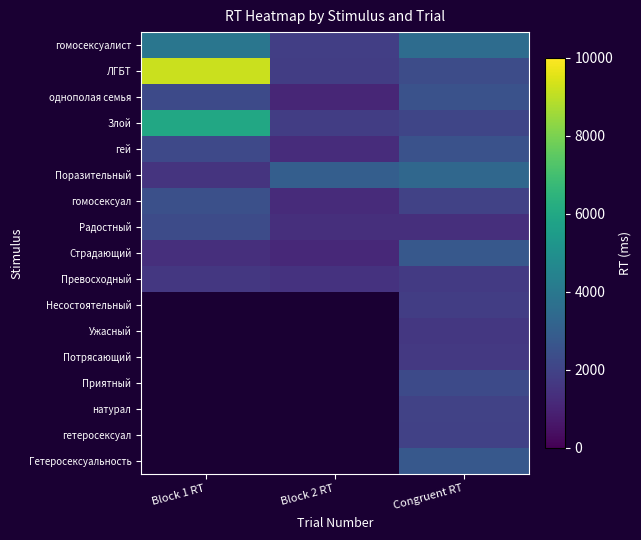

At which category is the sum across all series the highest?

Congruent RT